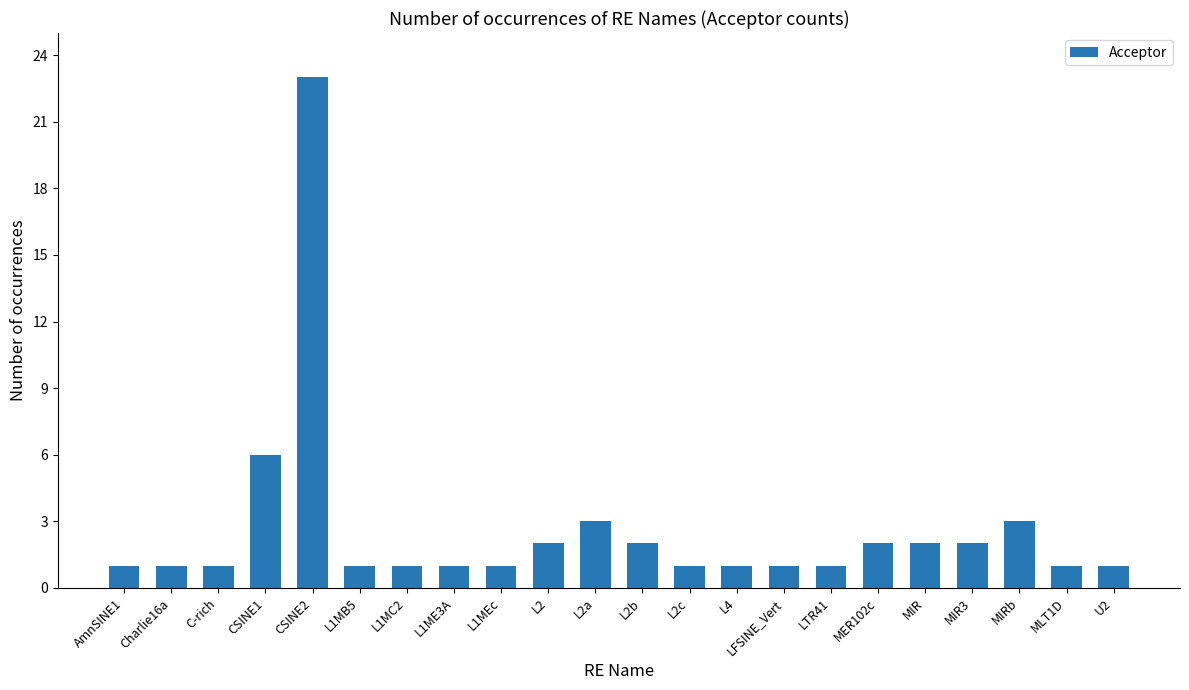

What is the change in value from CSINE2 to L2a?

-20